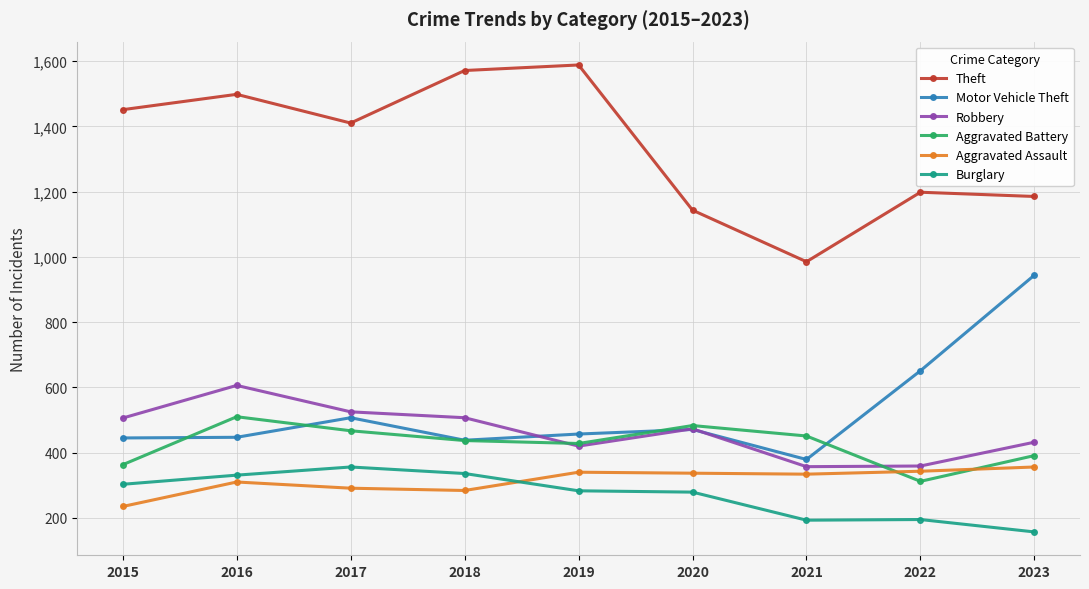

What is the greatest value displayed?

1588